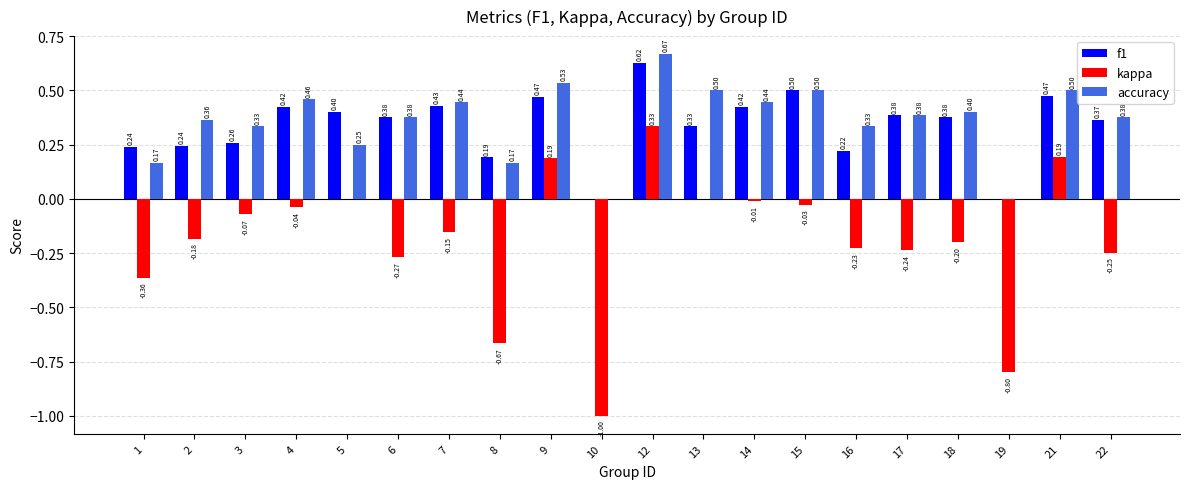

Count the number of data series in this chart.

3